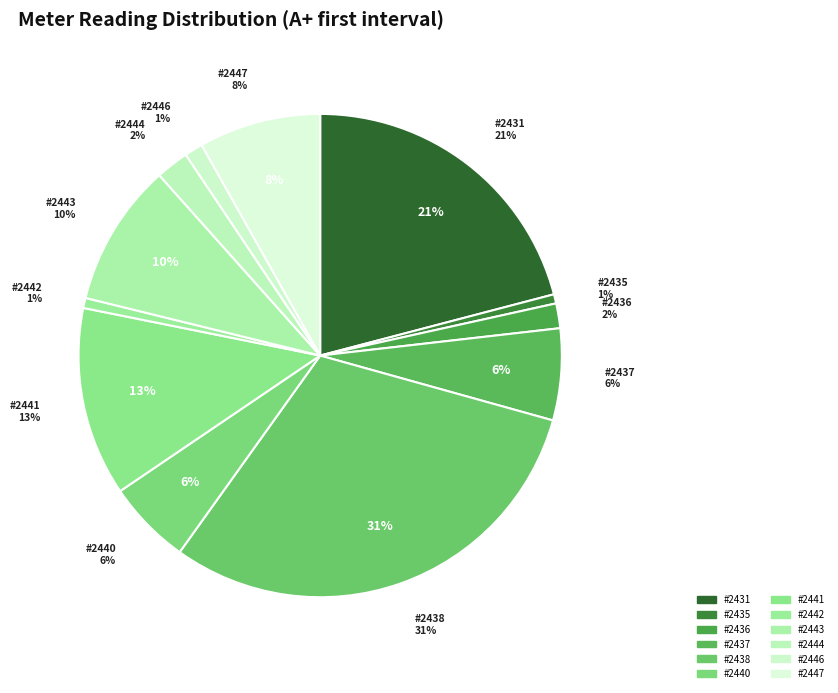

Rank the categories by value from lowest to highest.

2435, 2442, 2446, 2436, 2444, 2440, 2437, 2447, 2443, 2441, 2431, 2438